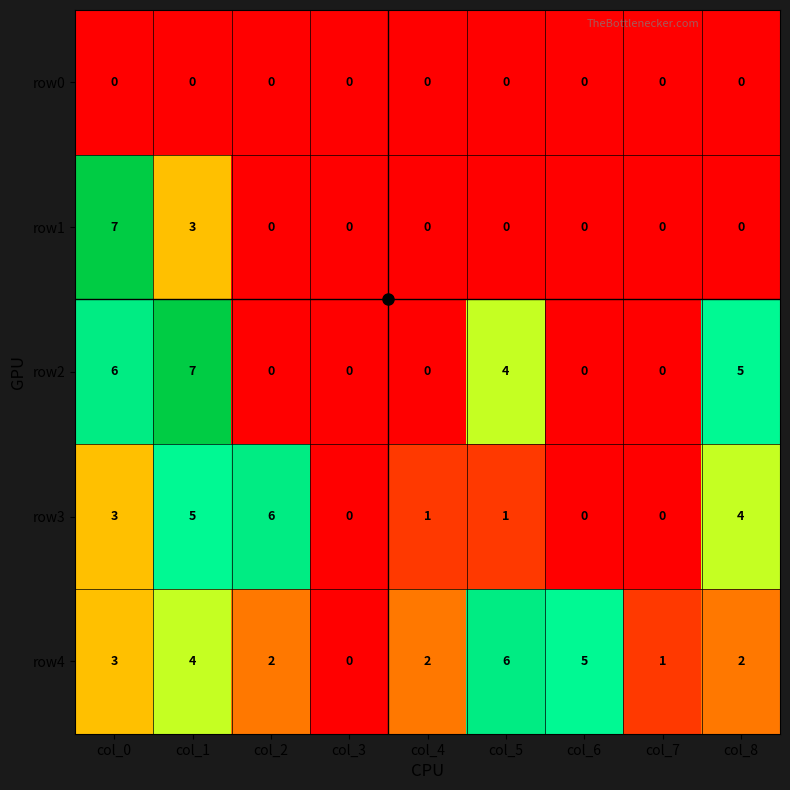

Which series changed the most between col_1 and col_6?

row2